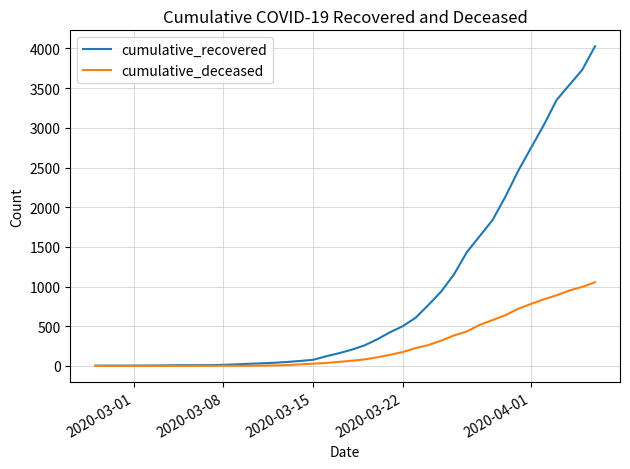

What is the sum of all cumulative_deceased values?

10324